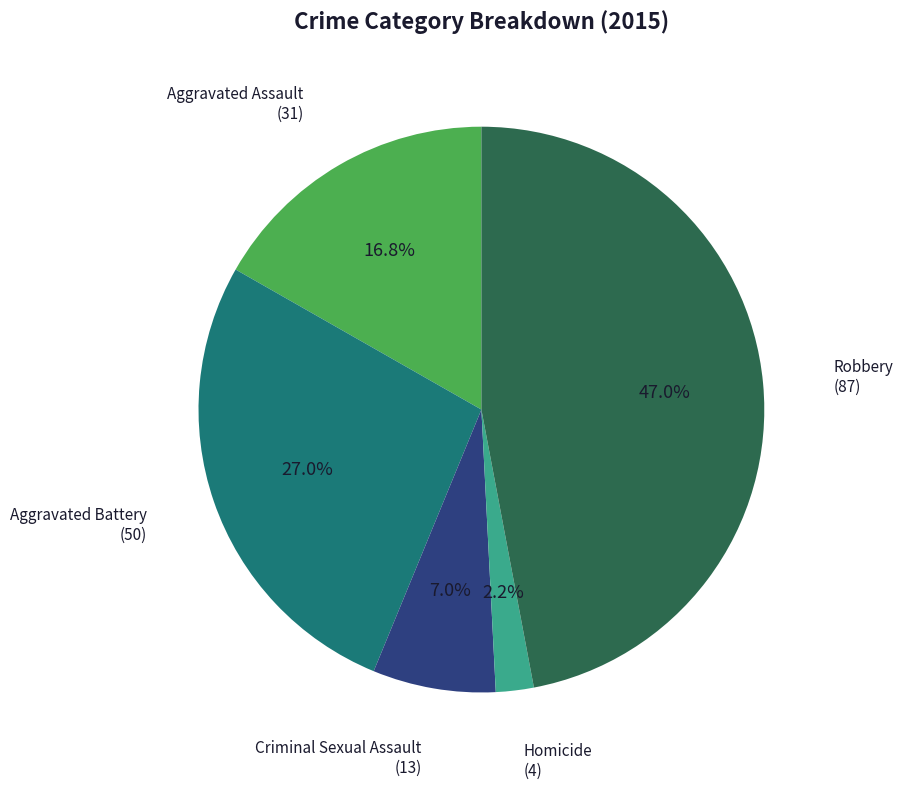

To the nearest percent, what is the average slice percentage?

20%